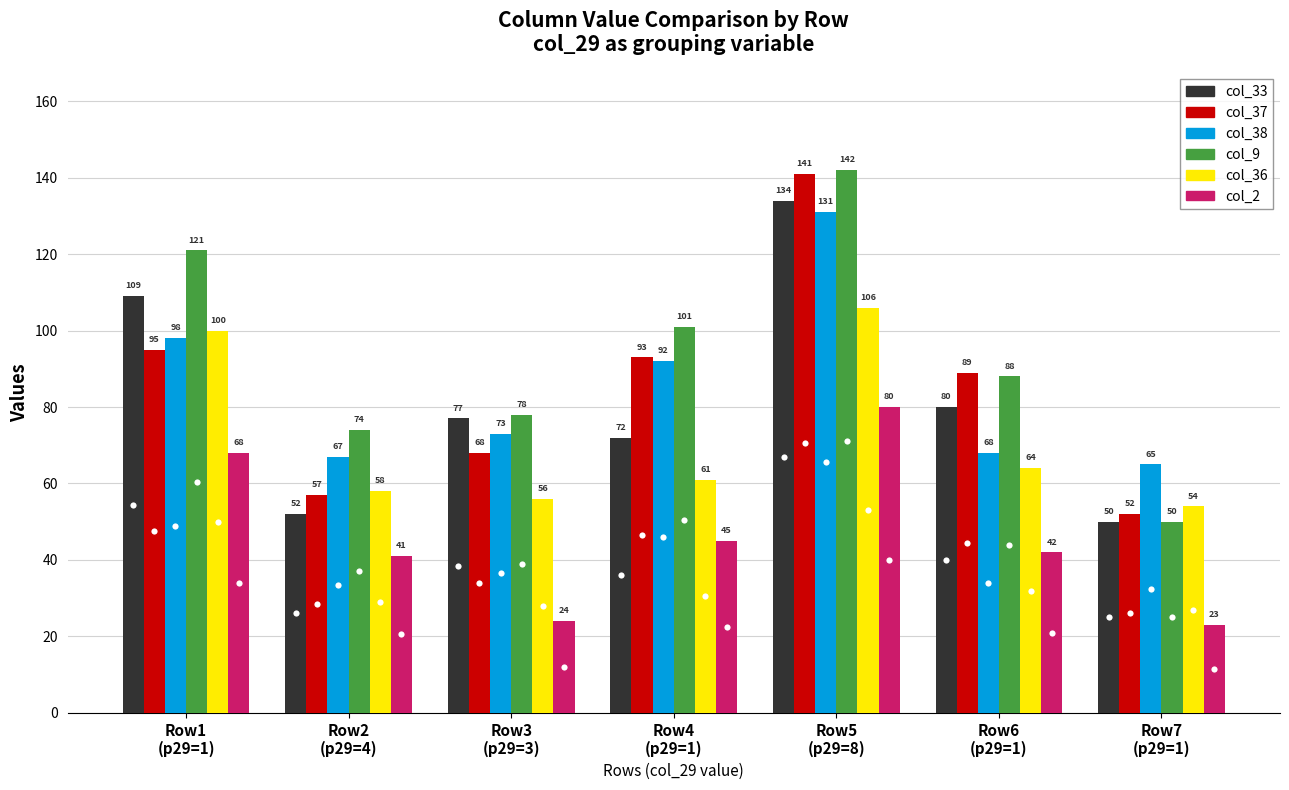

What is the total value across all series at Row4
(p29=1)?

464